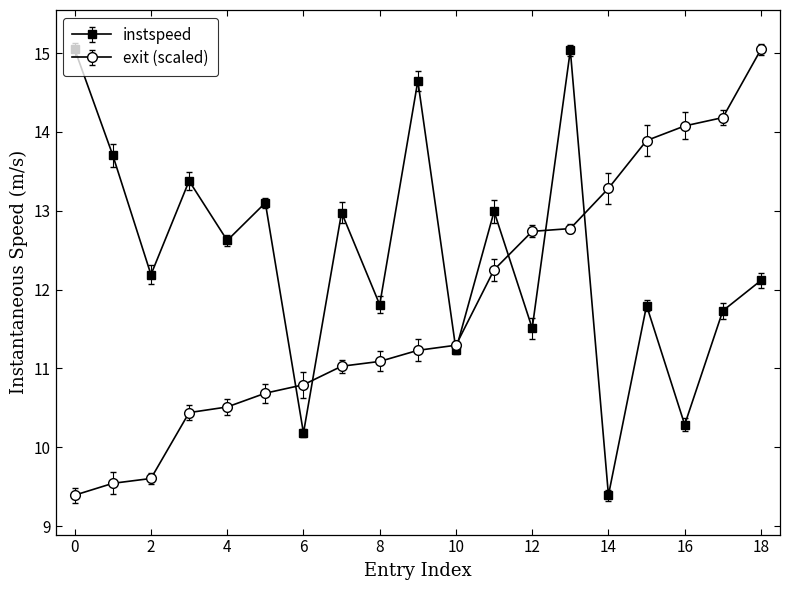

Which series has the largest total across all categories?

instspeed